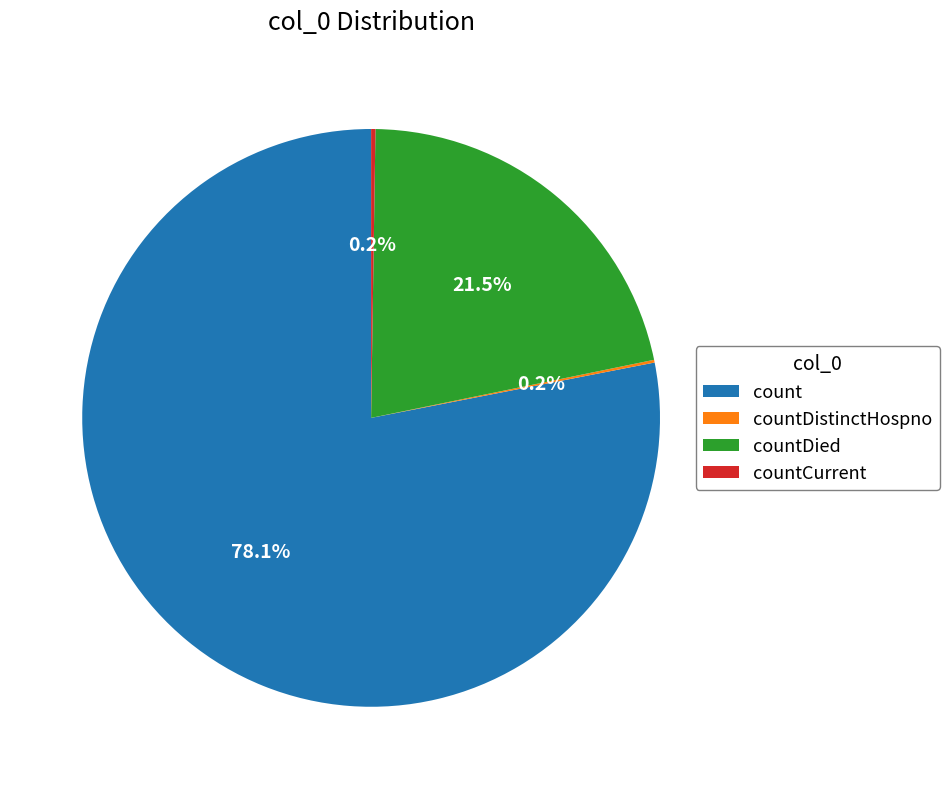

What is the ratio of the value at count to the value at countDied?

3.6